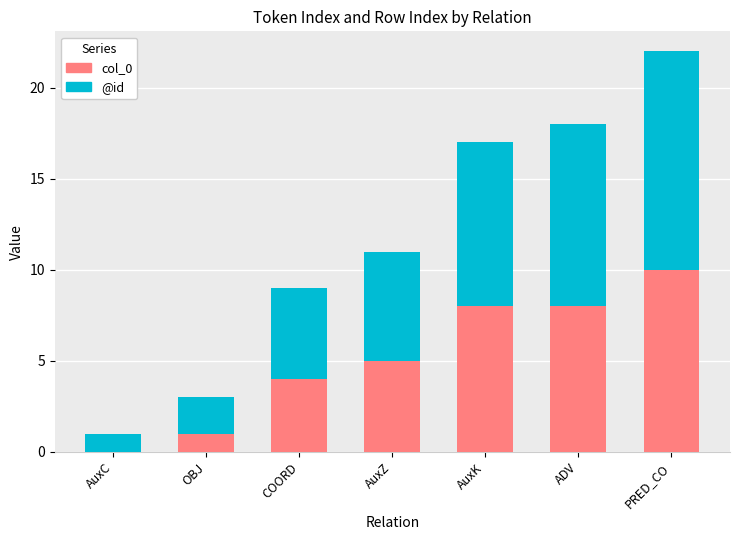

Are the bars horizontal?

No